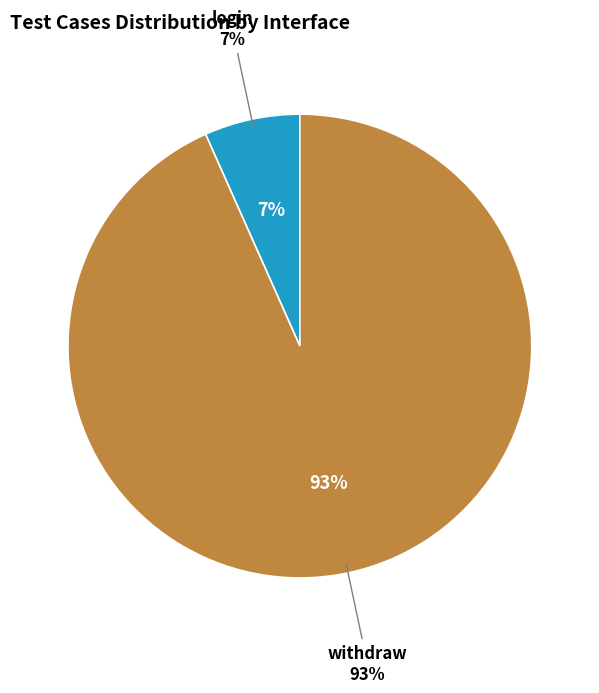

How many segments does this pie chart have?

2